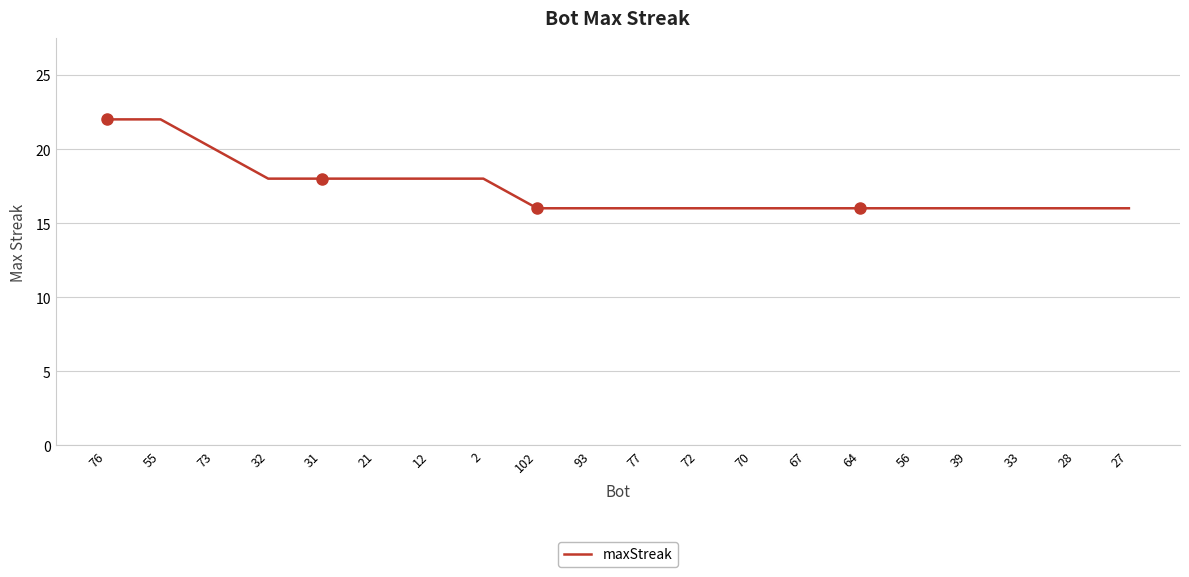

What is the minimum value shown in the chart?

16